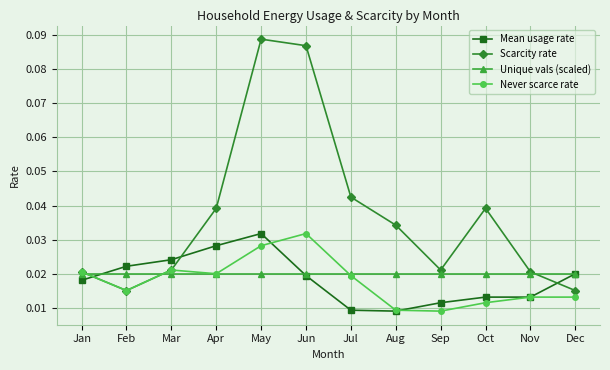

At how many categories does at least one series exceed 0?

12